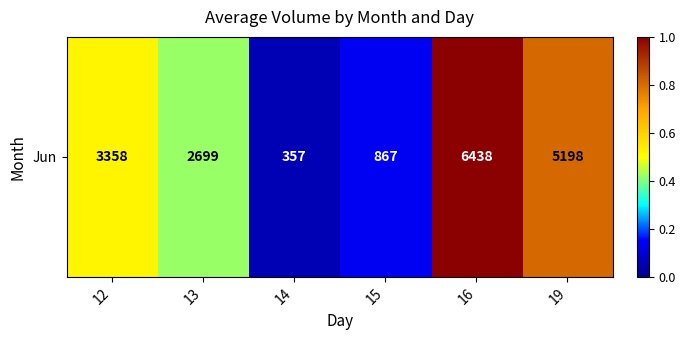

The chart shows a value of 0.8 at 19. True or false?

True